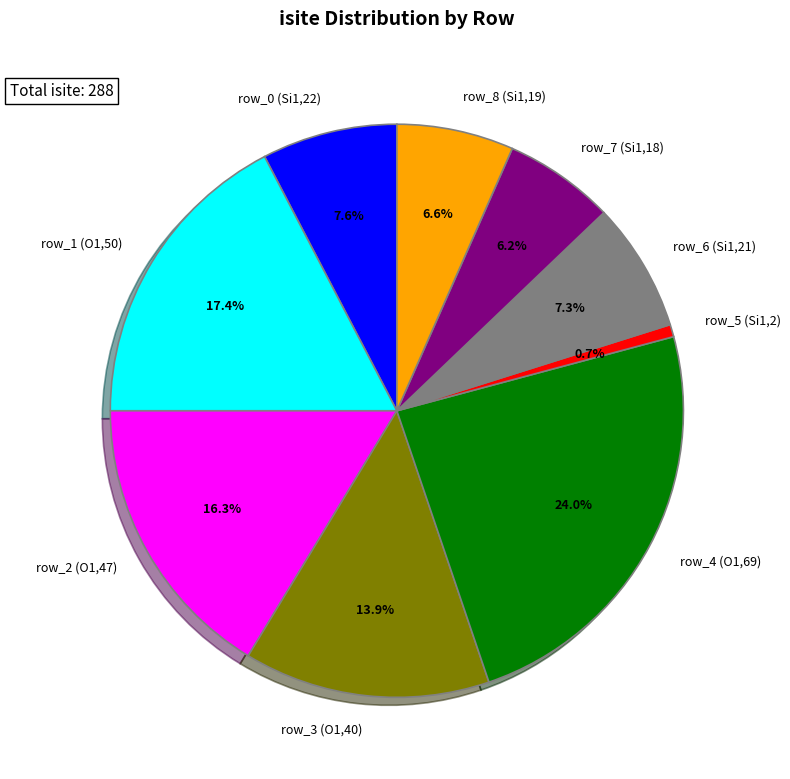

Which slice is the smallest?

row_5 (Si1,2)